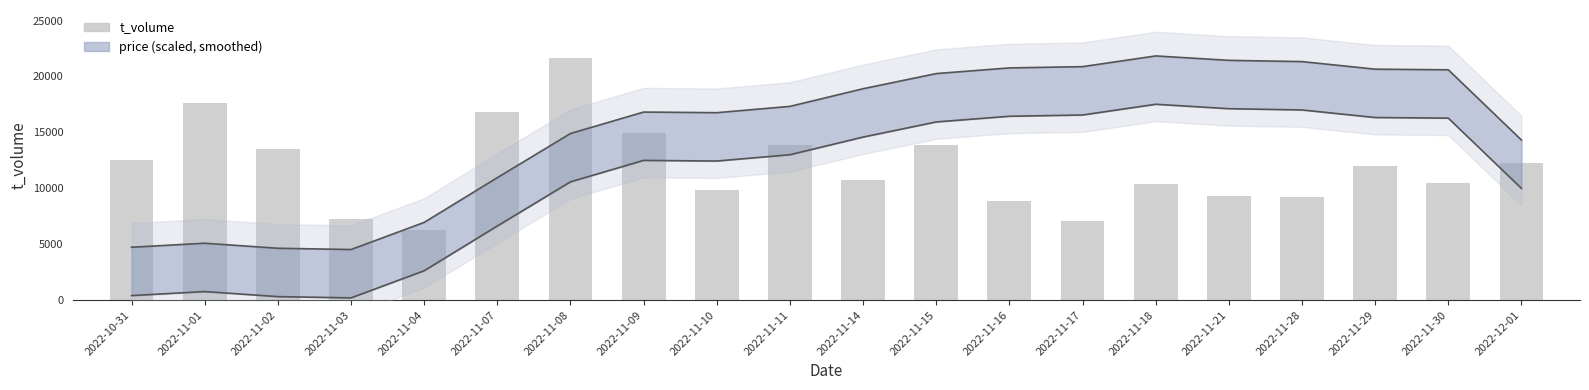

Reading left to right, list all the values displayed in this chart.

price (upper): 4724.8	5085.2	4634.0	4521.2	6946.3	10950.5	14898.3	16815.8	16759.4	17323.4	18902.5	20256.1	20763.6	20876.4	21835.2	21440.4	21327.6	20650.8	20594.4	14312.4
price (lower): 401.0	761.4	310.2	197.4	2622.5	6626.7	10574.5	12492.0	12435.6	12999.6	14578.7	15932.3	16439.8	16552.6	17511.4	17116.6	17003.8	16327.0	16270.6	9988.6
t_volume: 12520.0	17594.0	13529.0	7259.0	6304.0	16785.0	21619.0	14918.0	9882.0	13864.0	10729.0	13846.0	8831.0	7077.0	10385.0	9287.0	9244.0	11962.0	10508.0	12224.0